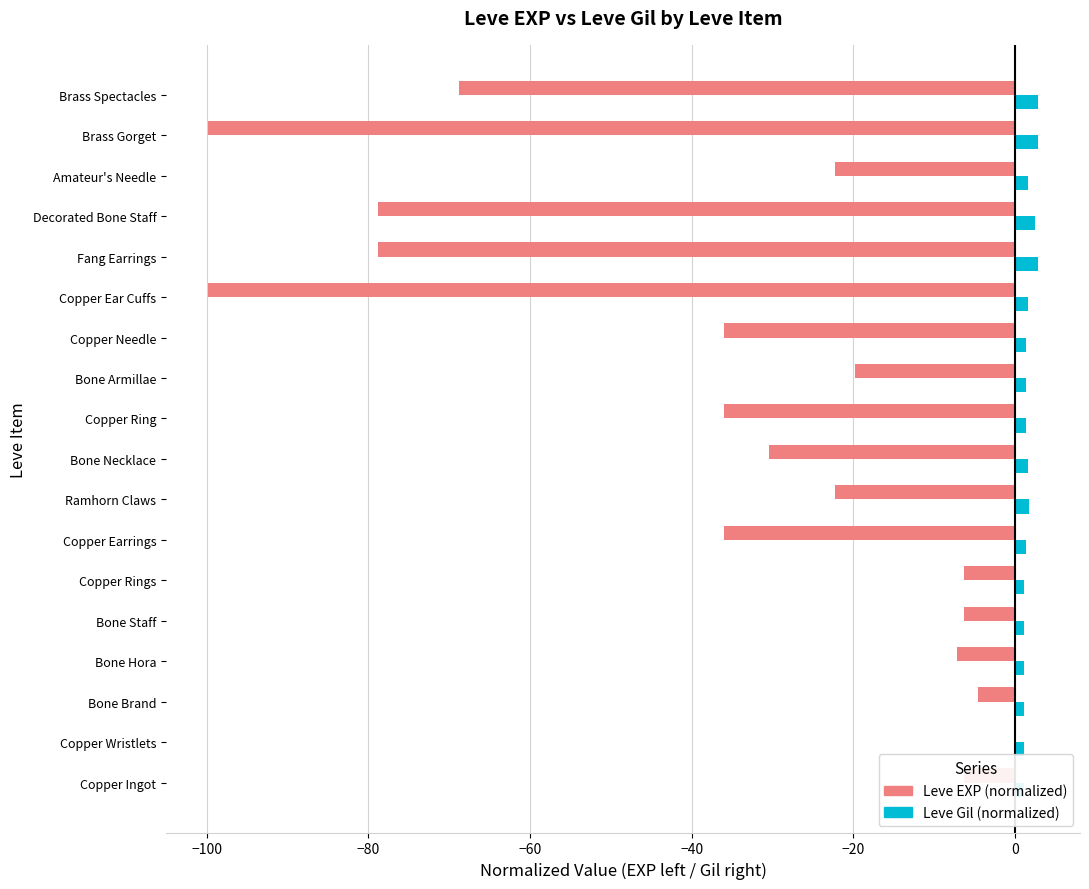

What is the sum of all Leve EXP (normalized) values?

-659.6